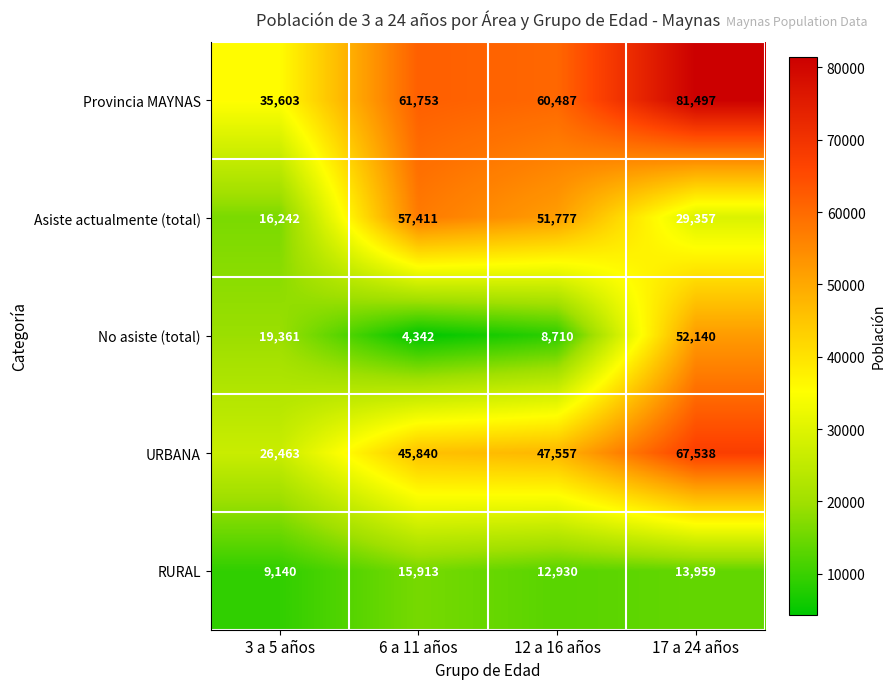

True or false: Provincia MAYNAS has a value of 35603 at 3 a 5 años.

True